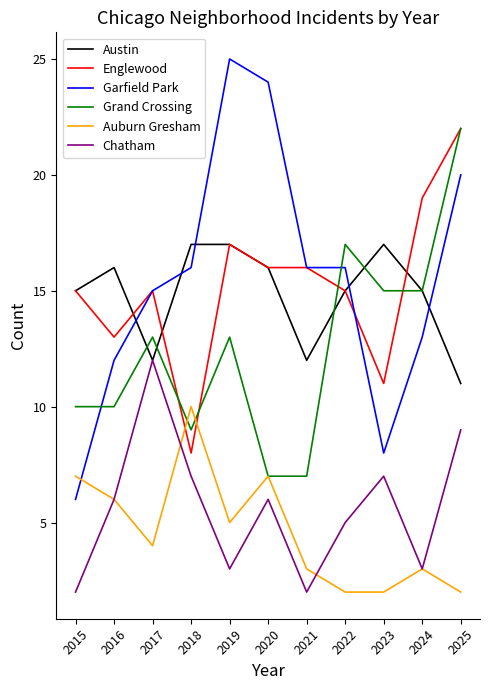

Read the Austin value at 2016.

16